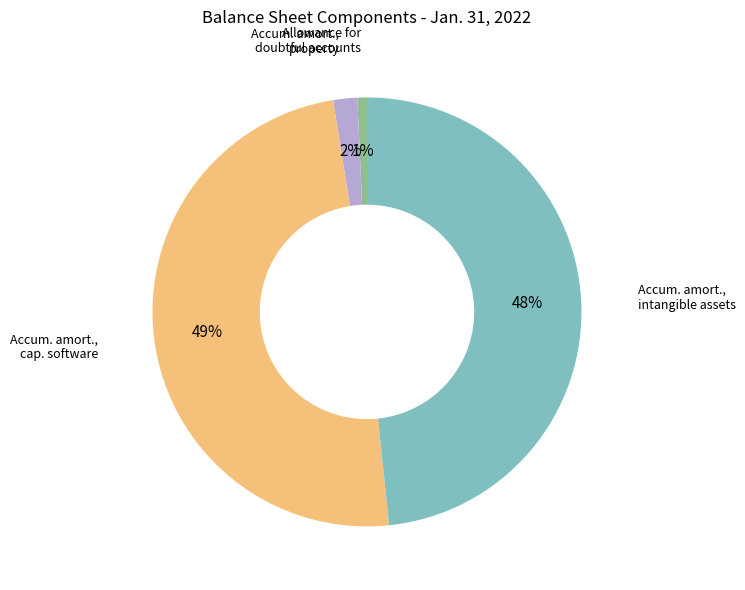

To the nearest percent, what is the average slice percentage?

25%